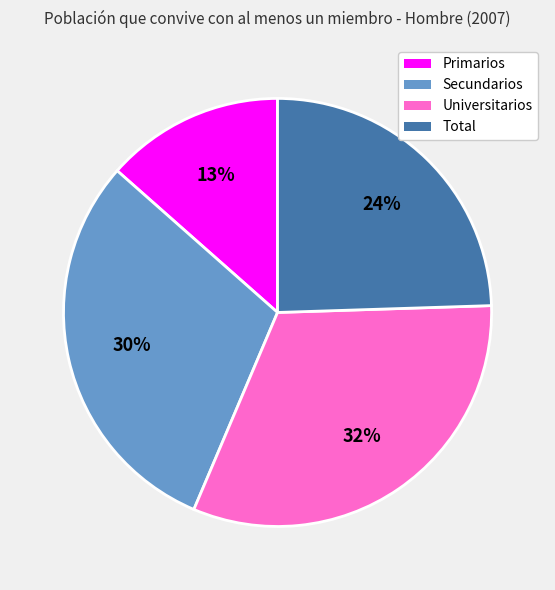

What percentage is the Primarios slice, to the nearest percent?

13%